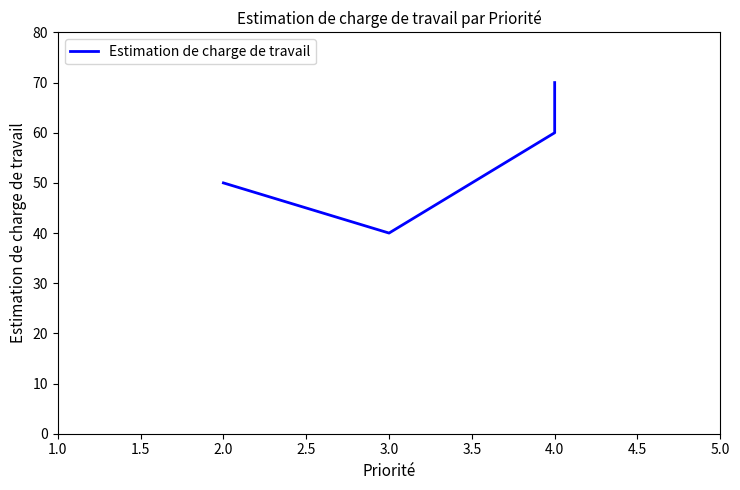

Reading left to right, what are all the values shown in this chart?

50	40	60	70